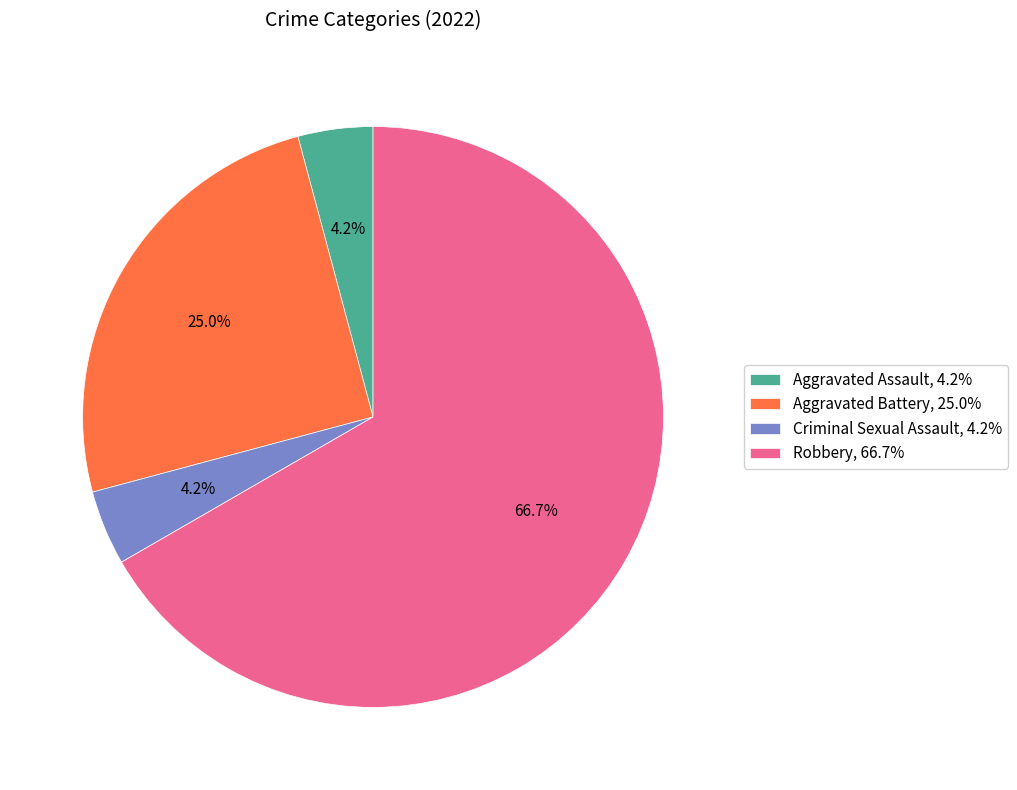

What is the ratio of the value at Robbery, 66.7% to the value at Aggravated Battery, 25.0%?

2.7